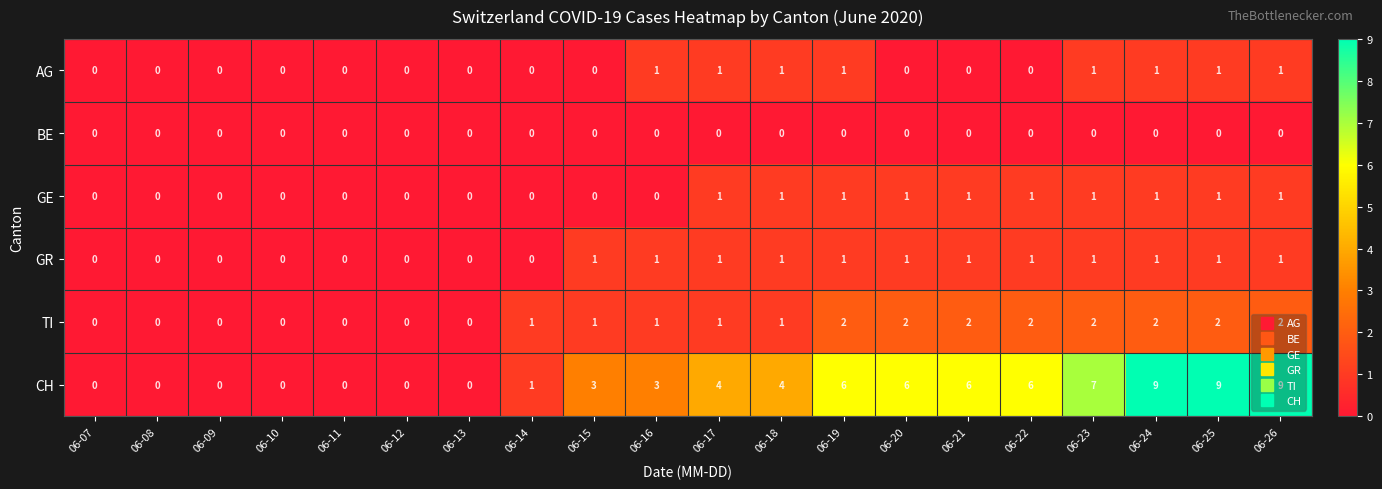

The value of CH at 06-09 is 6. True or false?

False